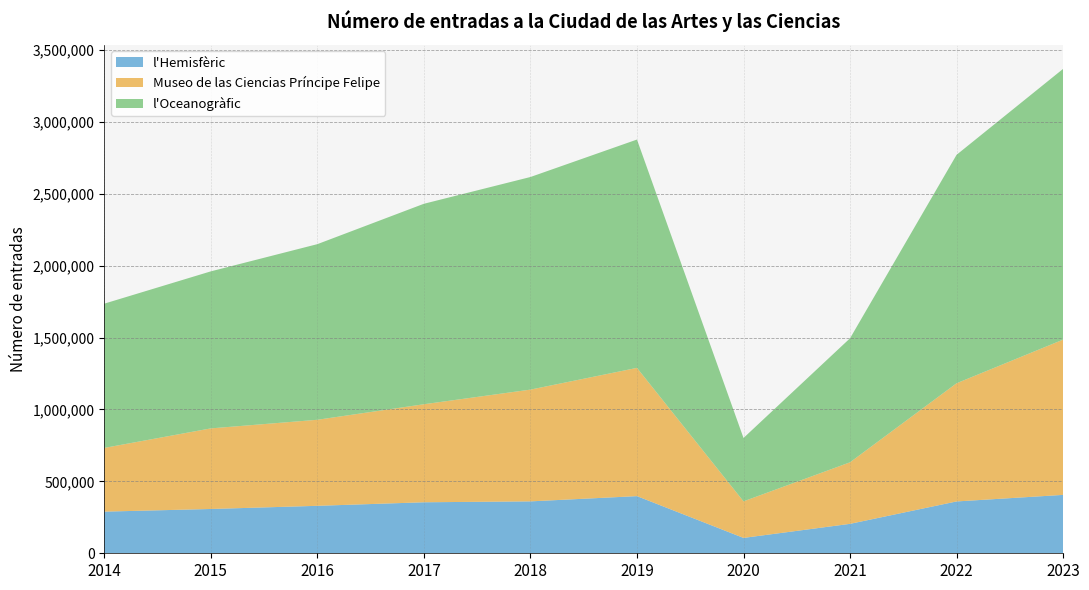

Reading right to left, what are all the values shown in this chart?

l'Hemisfèric: 2023=406032	2022=360395	2021=204634	2020=106833	2019=397358	2018=360900	2017=354624	2016=329945	2015=307959	2014=289554
Museo de las Ciencias Príncipe Felipe: 2023=1079521	2022=821718	2021=427982	2020=254299	2019=891645	2018=777027	2017=681555	2016=598223	2015=560400	2014=442994
l'Oceanogràfic: 2023=1882440	2022=1588345	2021=862233	2020=440462	2019=1587521	2018=1478140	2017=1393789	2016=1221059	2015=1091717	2014=1002966